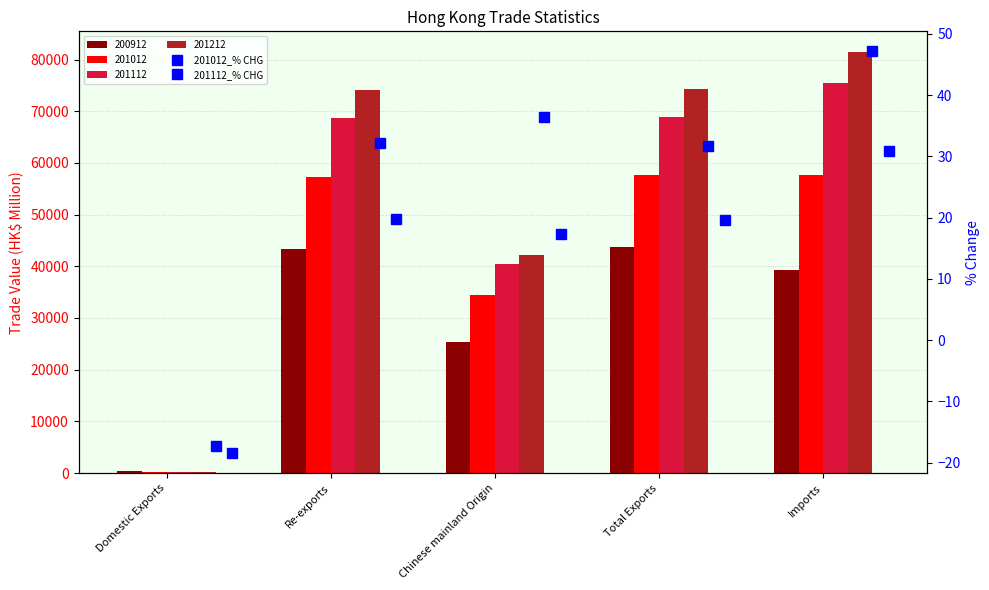

What is the greatest value displayed?

47.1